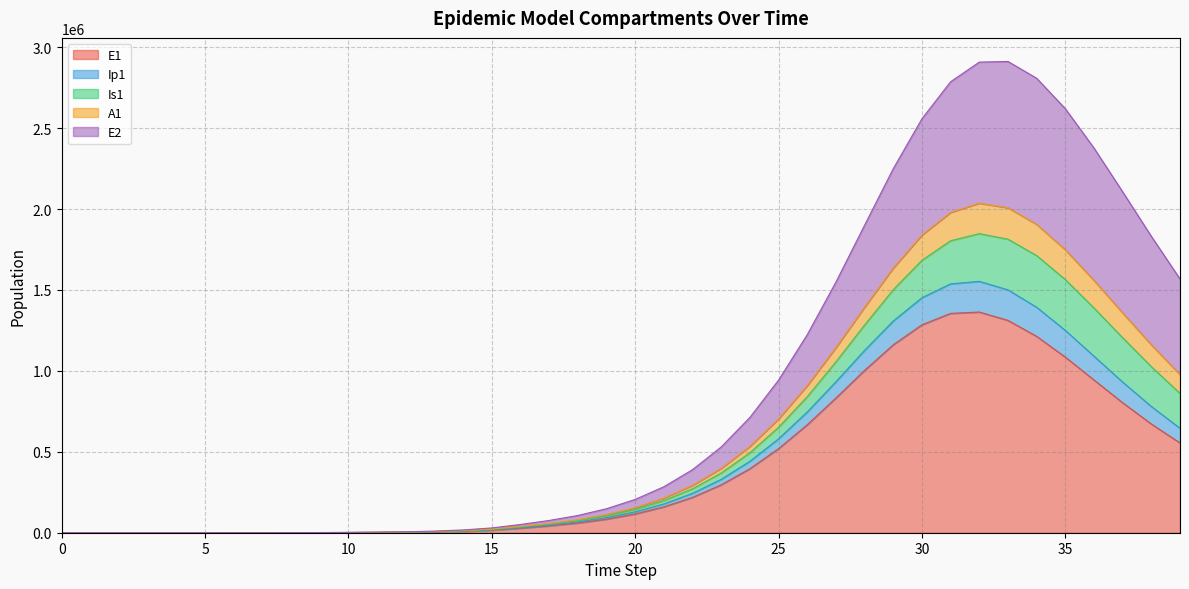

The value of Ip1 at 21 is 59932.3. True or false?

False